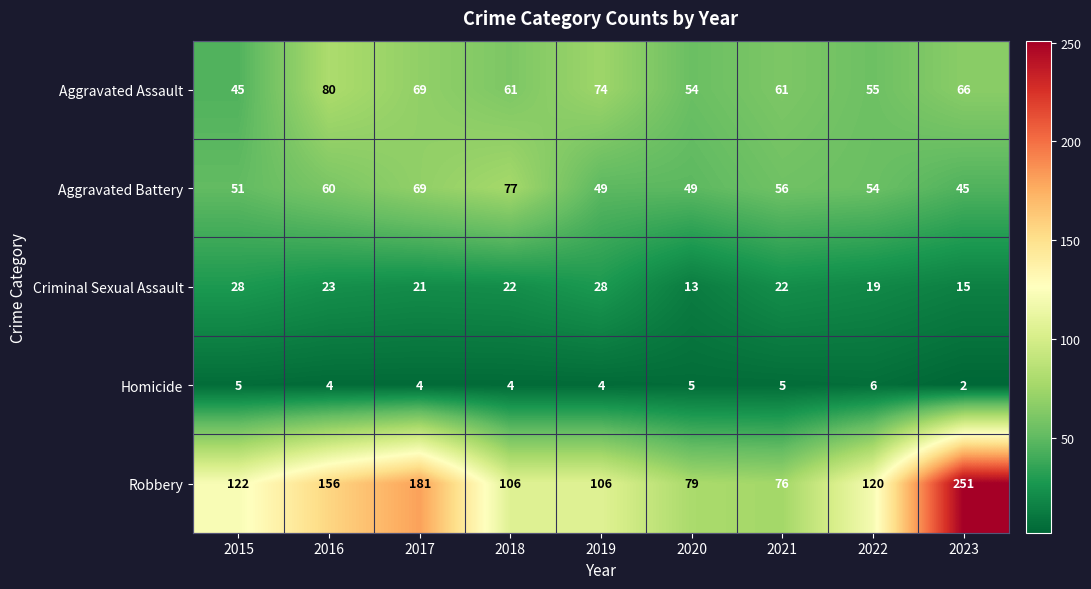

What is the maximum value shown in the chart?

251